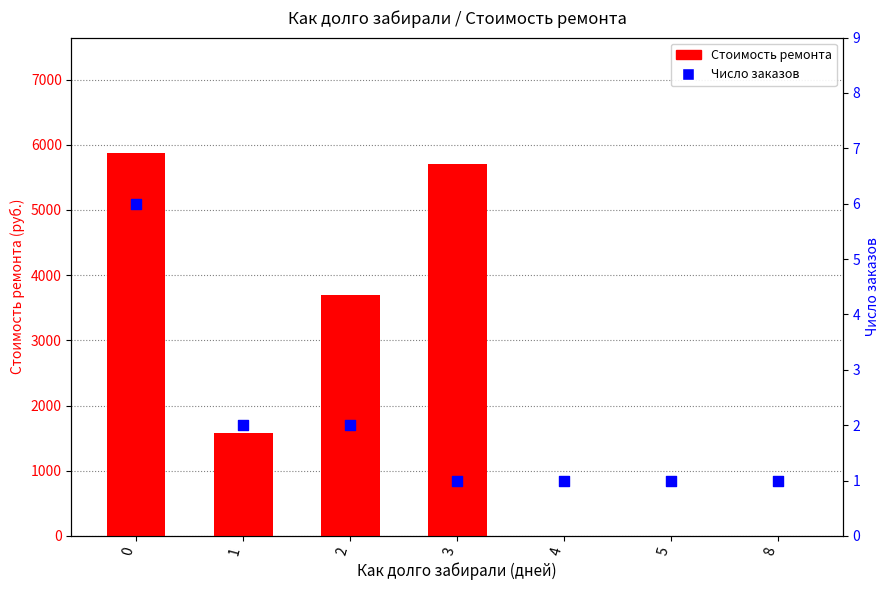

What are all the series names shown in the legend?

Стоимость ремонта, Число заказов